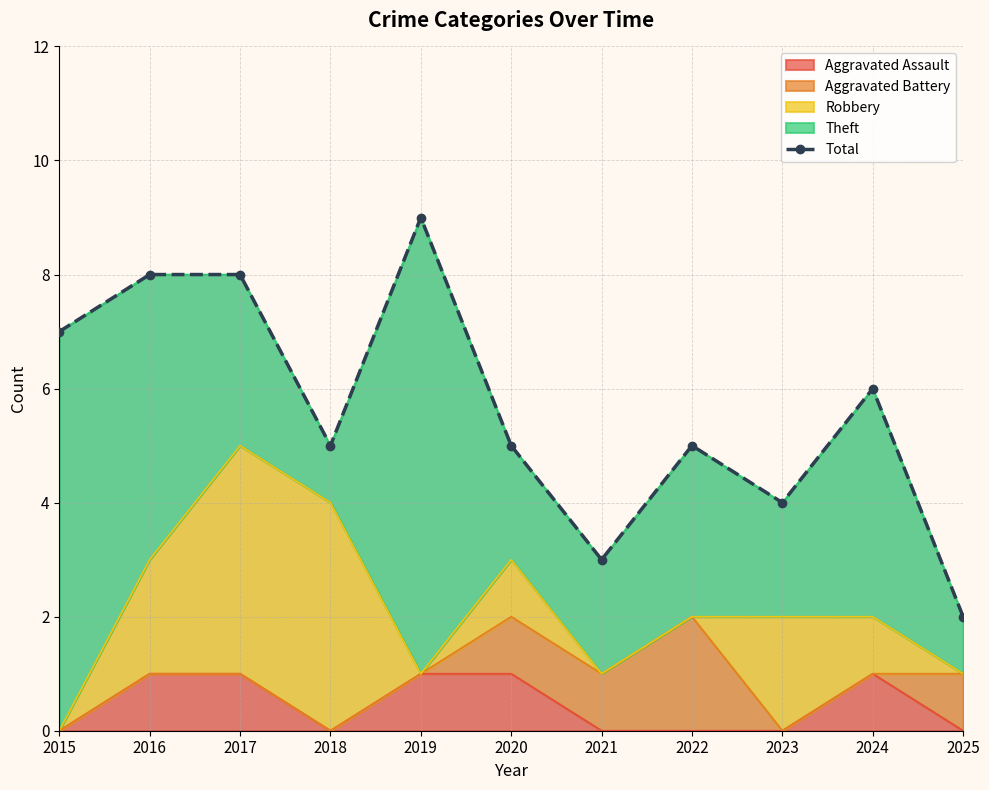

What is the maximum value shown in the chart?

9